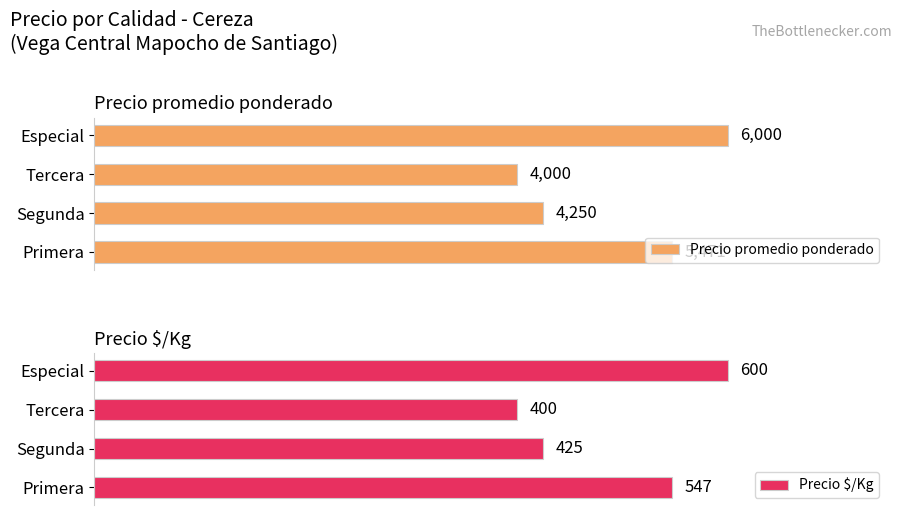

Reading left to right, extract all data points from this chart.

Precio promedio ponderado: 5471	4250	4000	6000
Precio $/Kg: 547	425	400	600